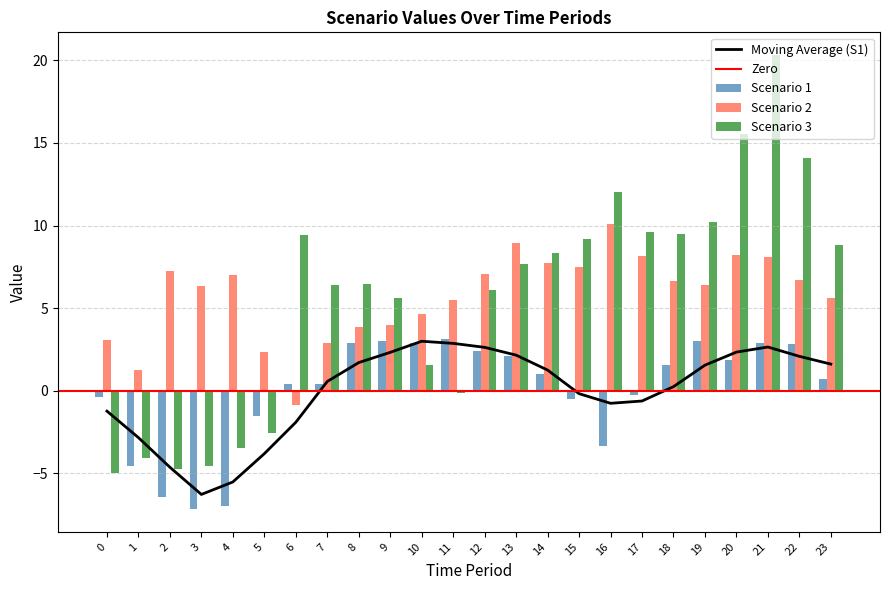

Which series has the largest total across all categories?

Scenario 2